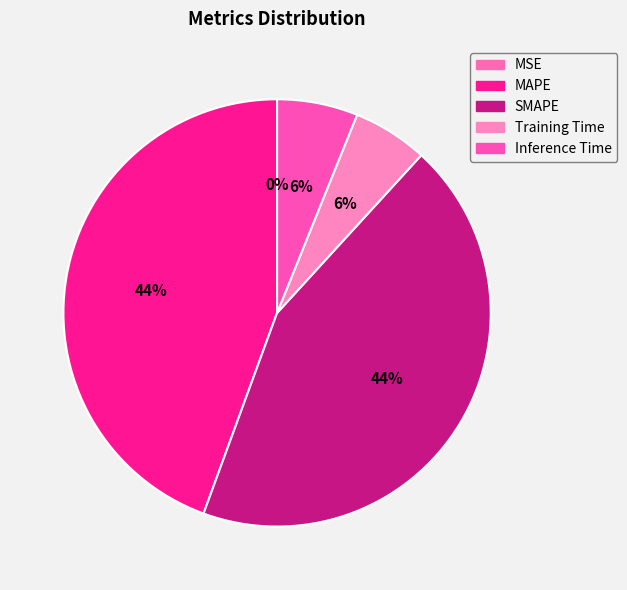

Which has a higher value, MAPE or MSE?

MAPE